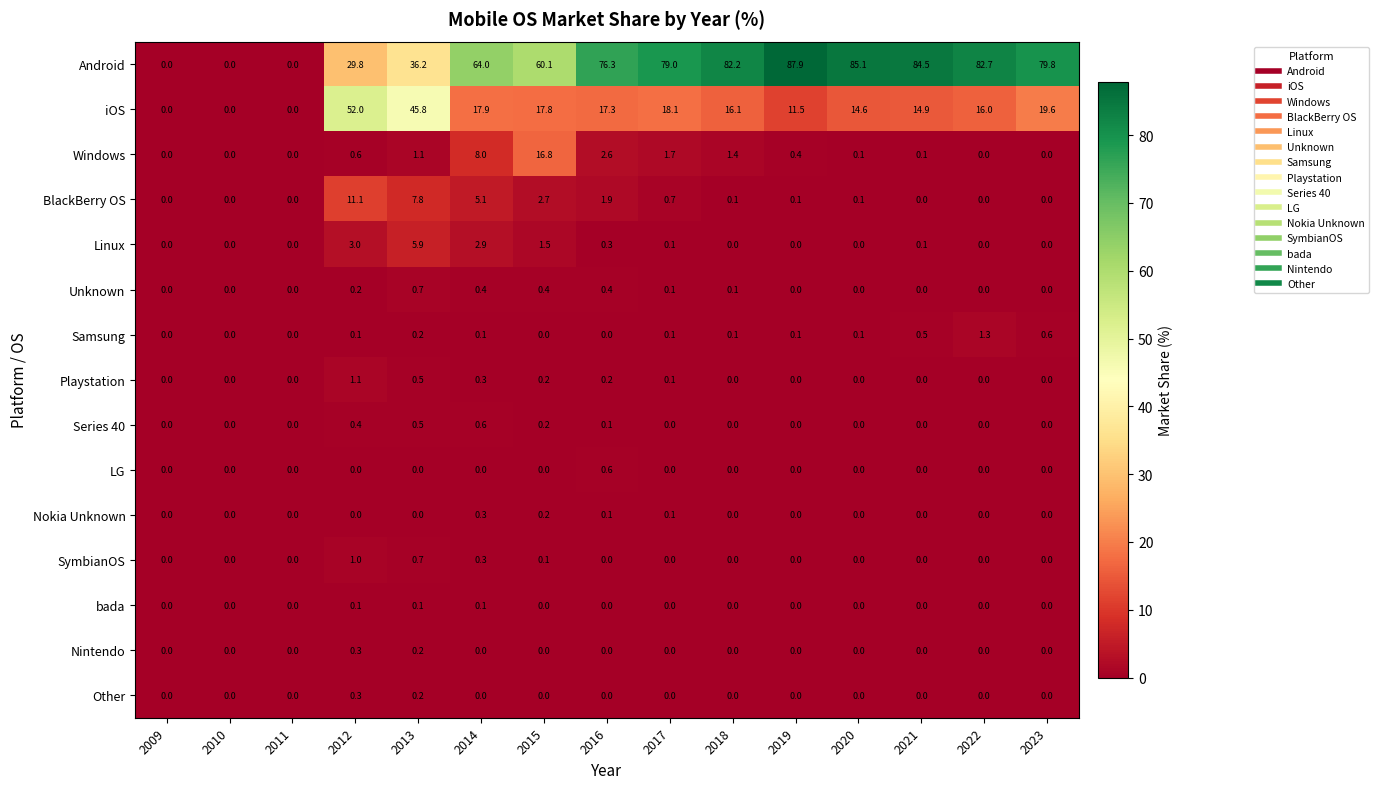

Which series has the widest spread of values?

Android